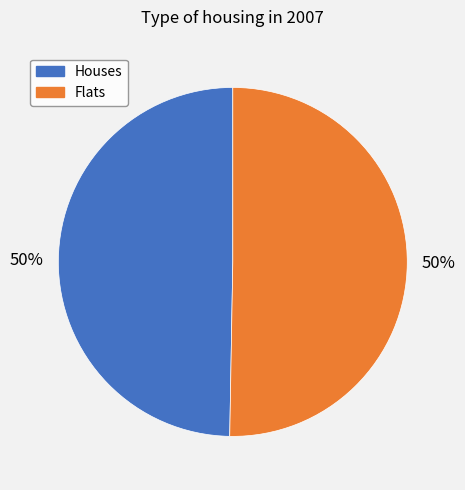

Approximately how many times larger is the value at Flats compared to Houses?

1.0